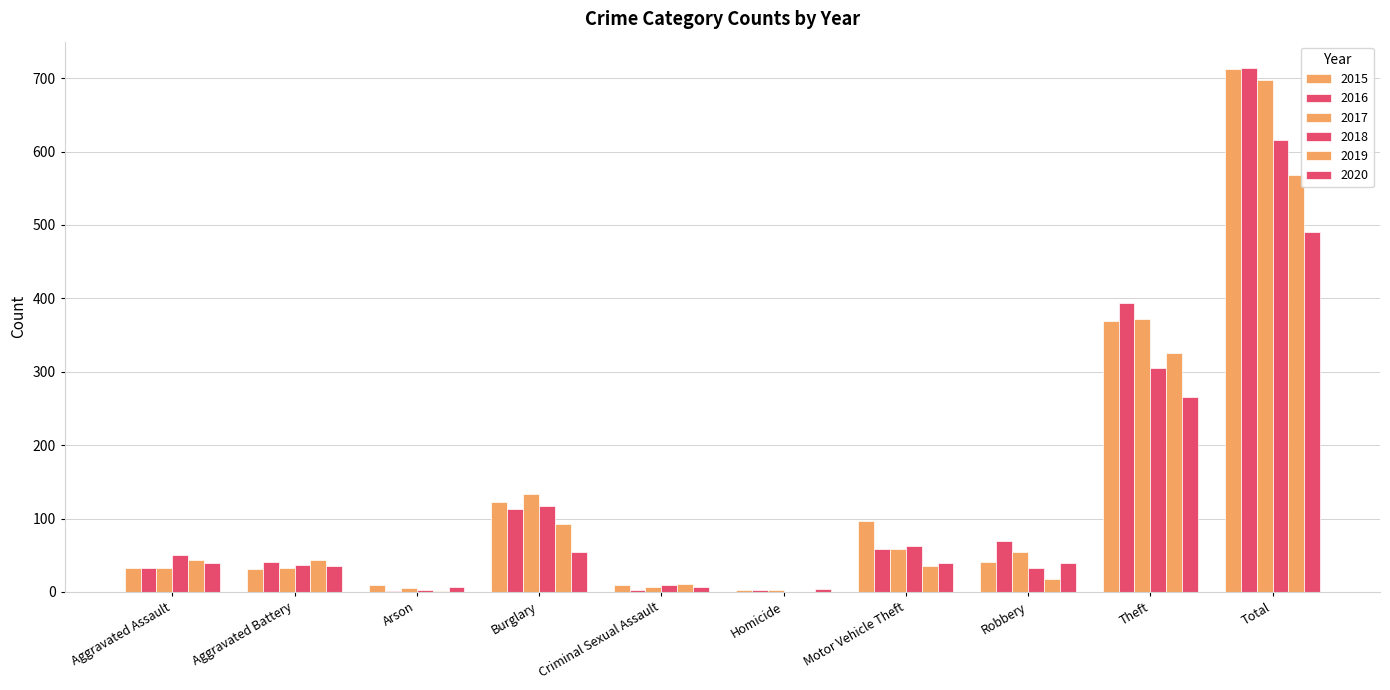

True or false: 2018 has a value of 9 at Criminal Sexual Assault.

True